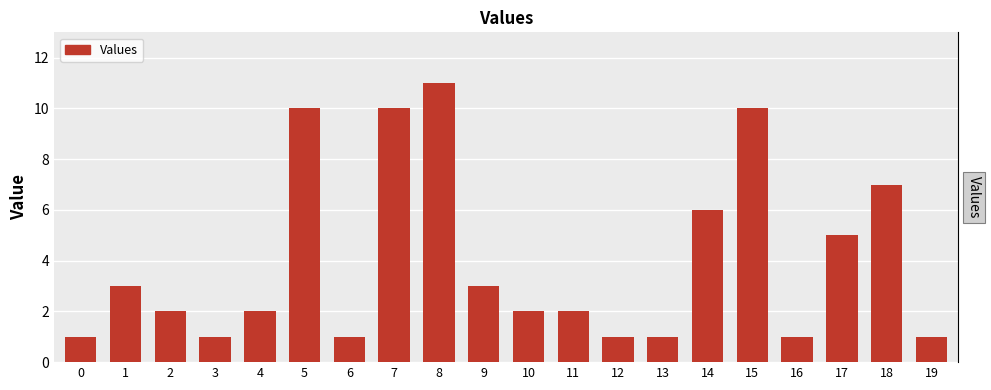

Between 14 and 7, which is larger?

7